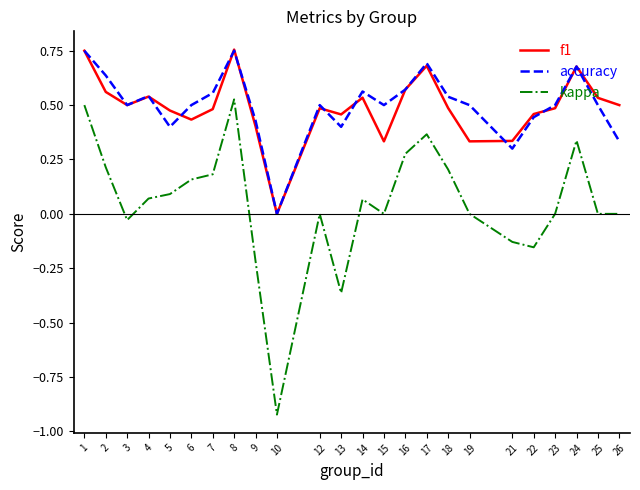

Is it true that kappa equals 0.1 at 4?

True